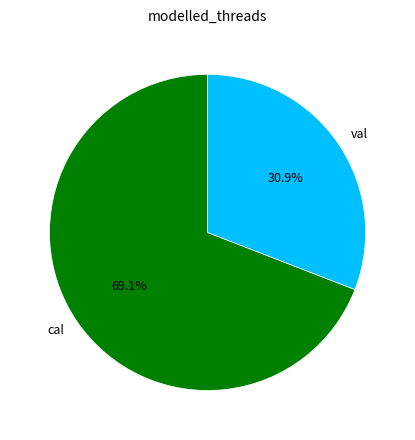

How many segments does this pie chart have?

2